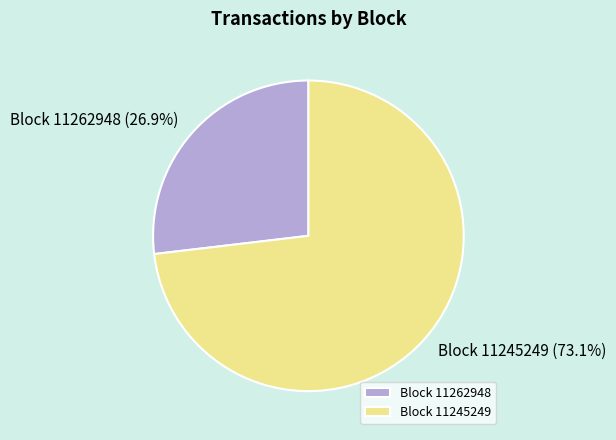

Is it true that Block 11245249 is 73% of the pie?

True